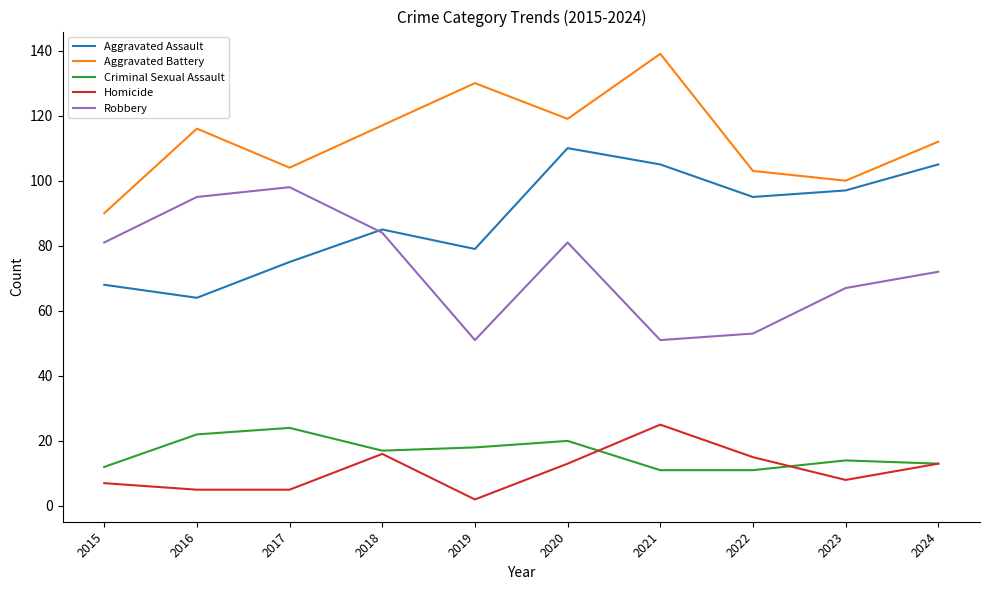

At 2019, list the series in order from smallest to largest.

Homicide, Criminal Sexual Assault, Robbery, Aggravated Assault, Aggravated Battery